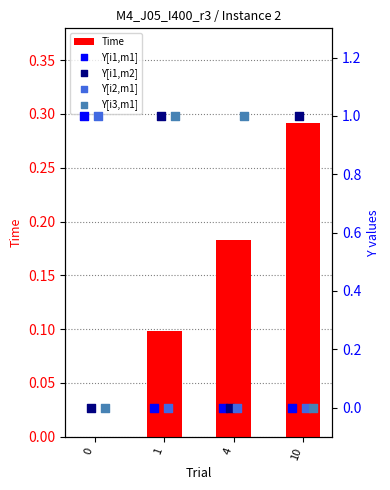

The value of Time at 0 is 0.0. True or false?

True